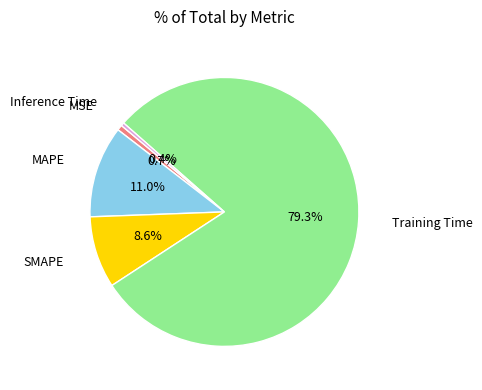

Is there a majority slice in this chart?

Yes